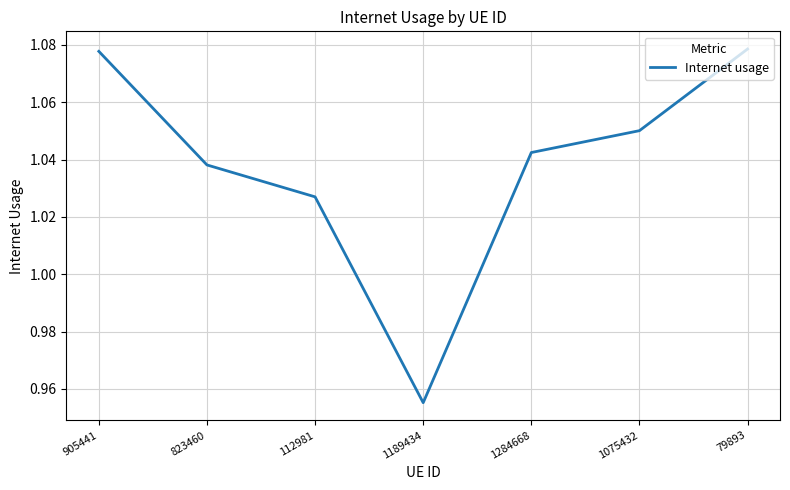

At which category does the chart reach its minimum across all series?

1189434